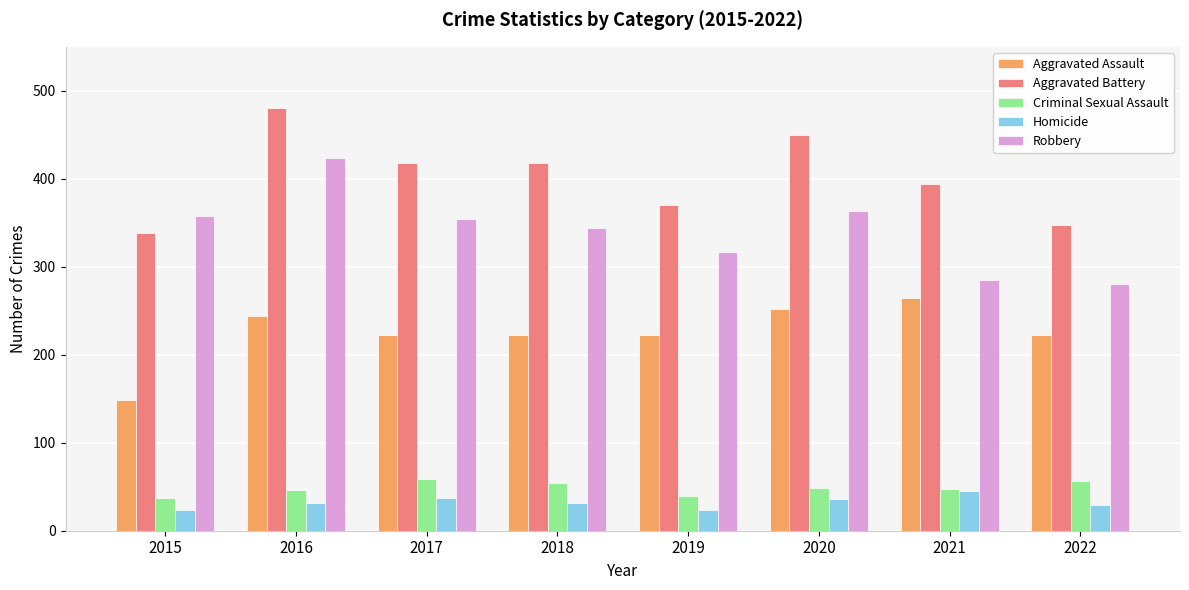

What is the total value across all series at 2016?

1226